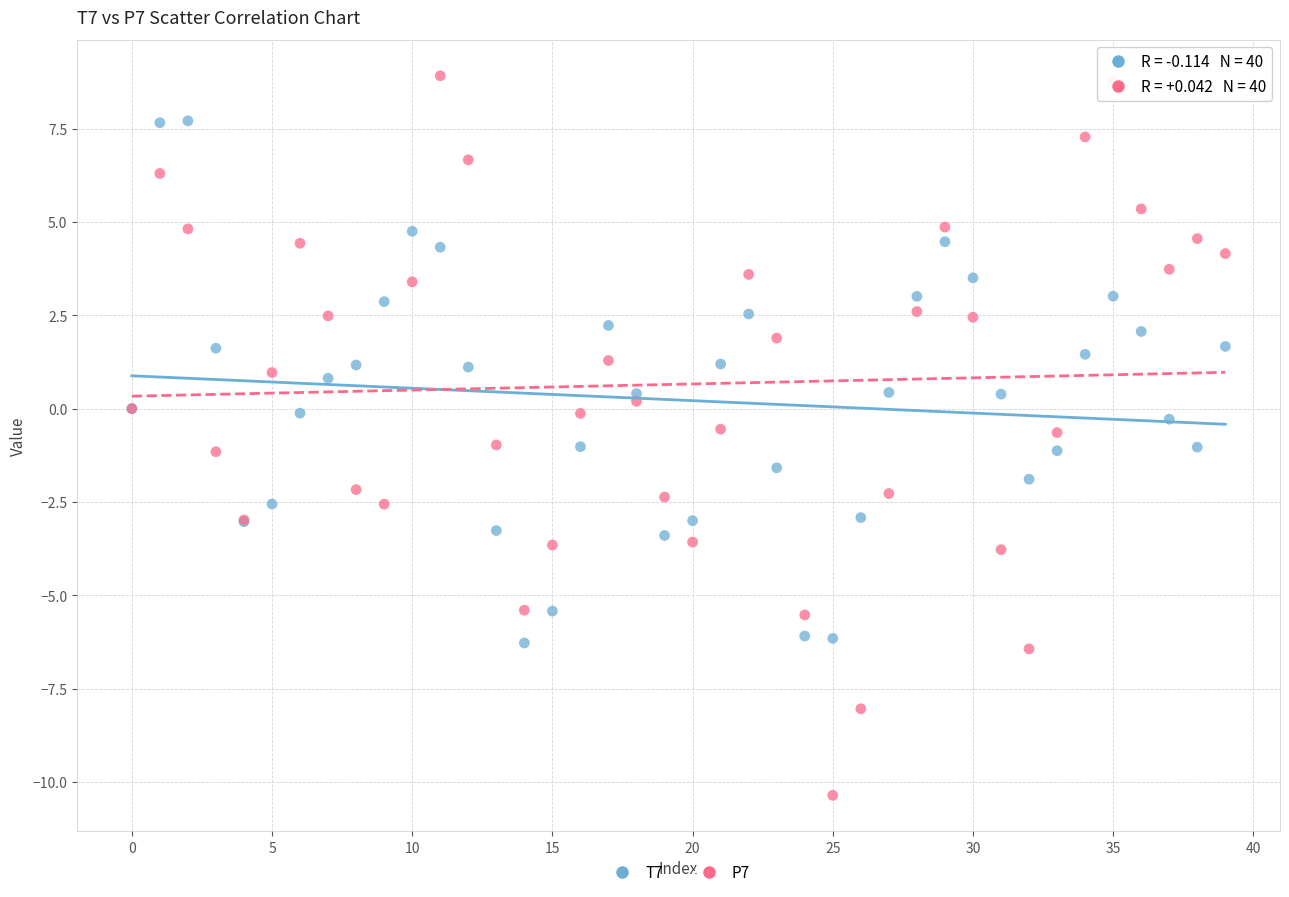

Which series contains the highest Y value?

P7